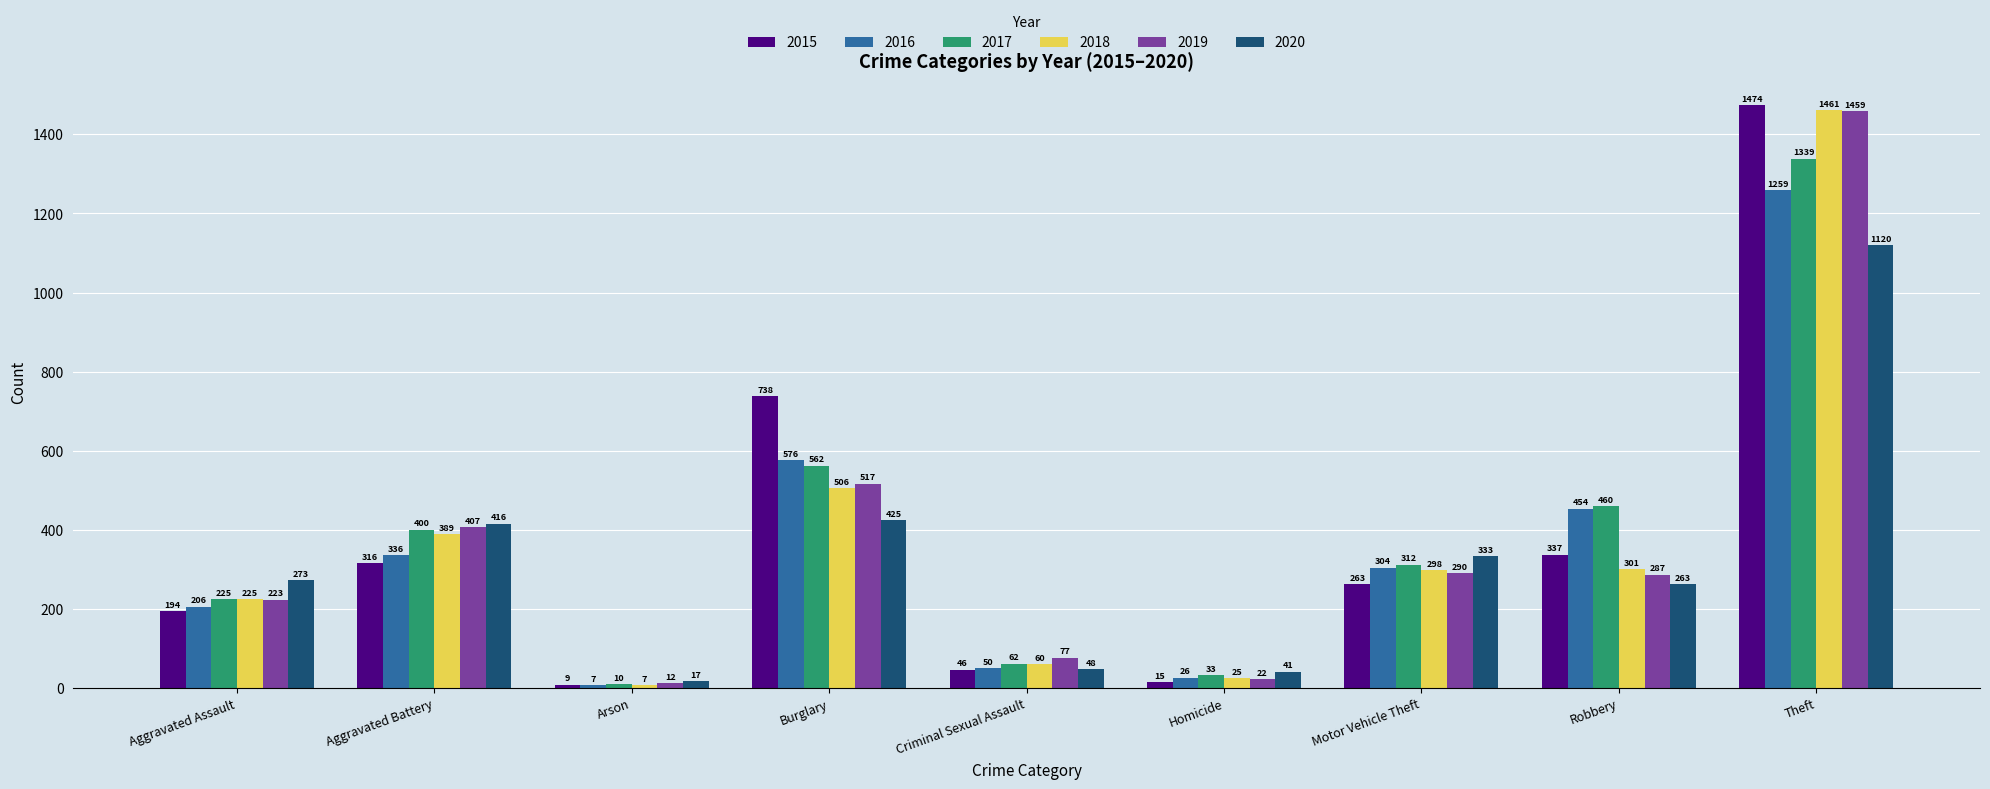

Reading right to left, extract all data points from this chart.

2015: 1474	337	263	15	46	738	9	316	194
2016: 1259	454	304	26	50	576	7	336	206
2017: 1339	460	312	33	62	562	10	400	225
2018: 1461	301	298	25	60	506	7	389	225
2019: 1459	287	290	22	77	517	12	407	223
2020: 1120	263	333	41	48	425	17	416	273